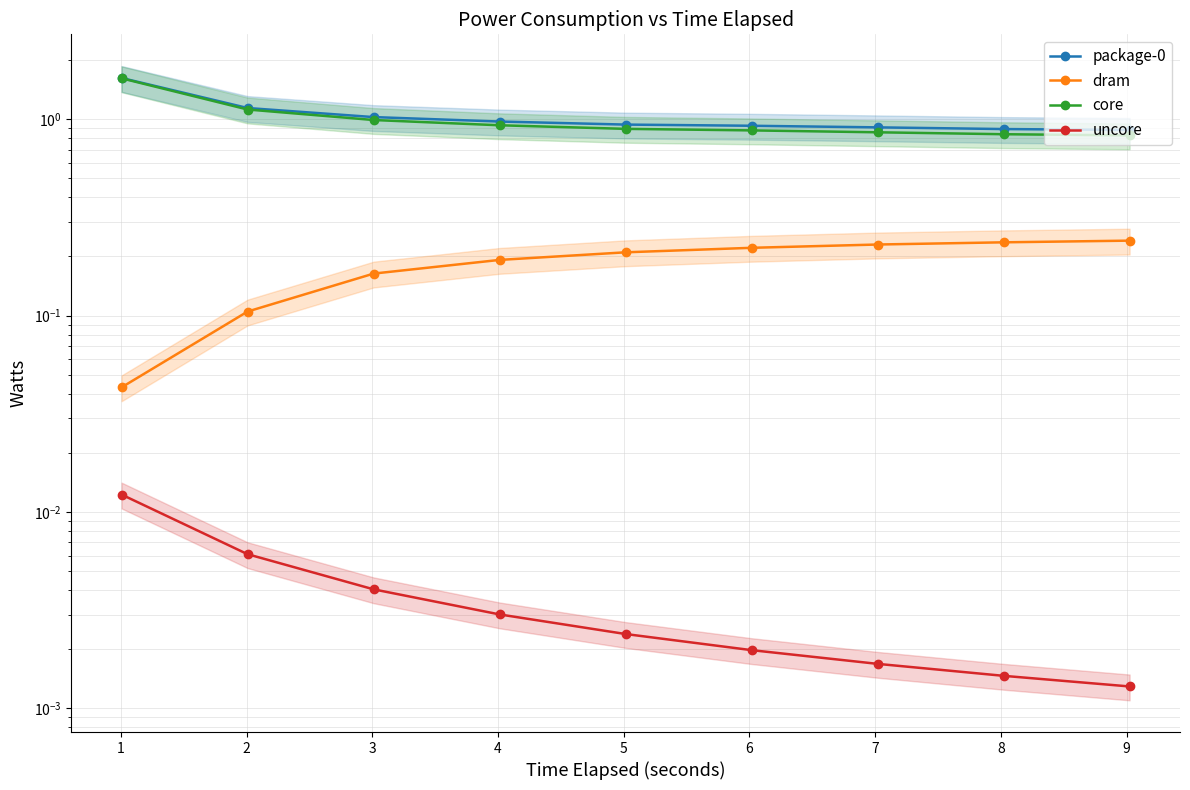

What is the total value across all series at 8?

1.9